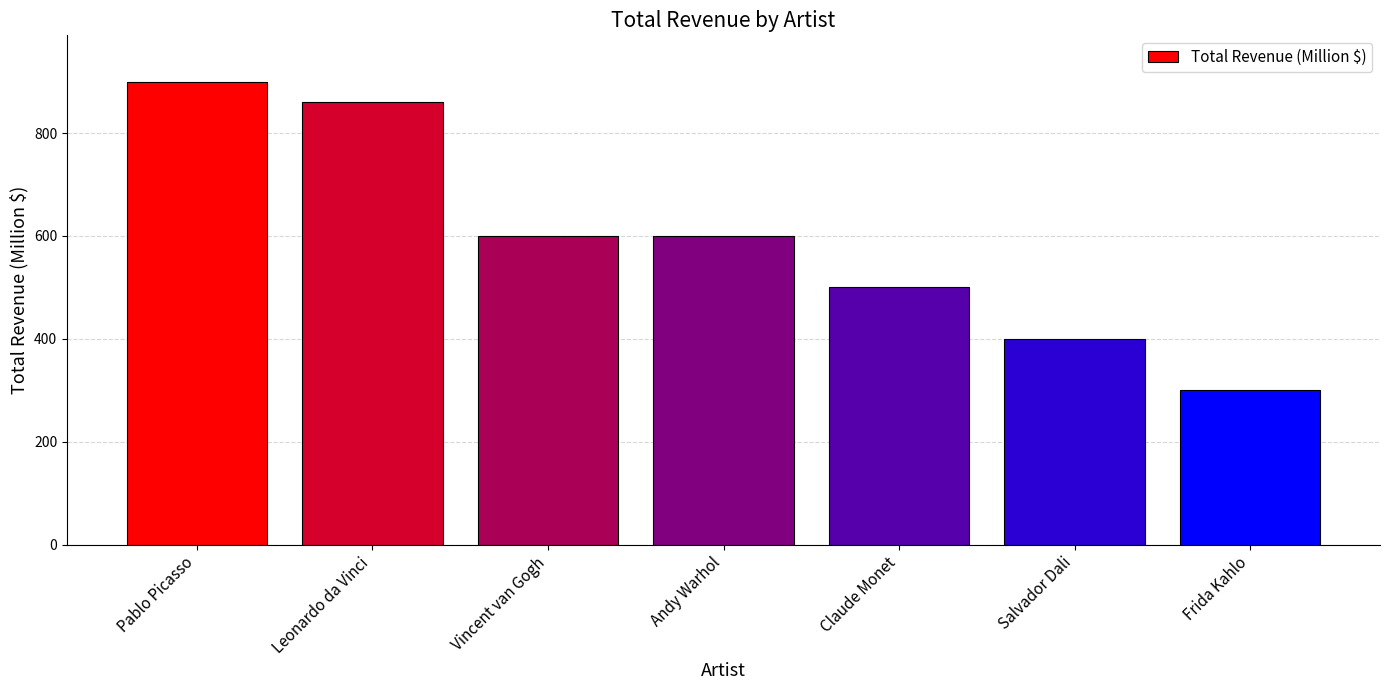

Which label corresponds to the largest value in the chart?

Pablo Picasso